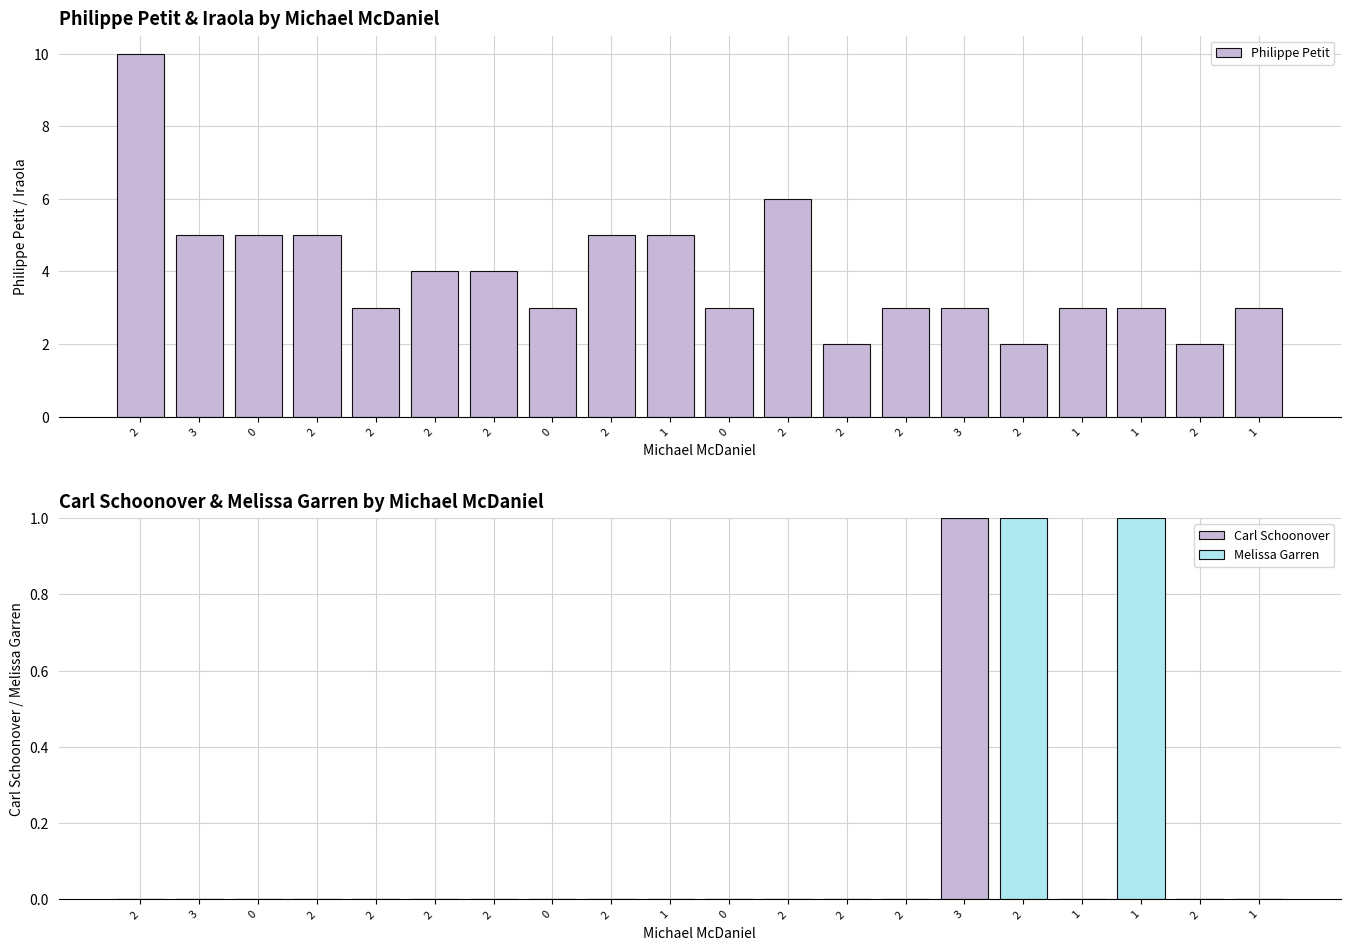

Reading left to right, what are all the values shown in this chart?

Philippe Petit: 2=10	3=5	0=5	2=5	2=3	2=4	2=4	0=3	2=5	1=5	0=3	2=6	2=2	2=3	3=3	2=2	1=3	1=3	2=2	1=3
Carl Schoonover: 2=0	3=0	0=0	2=0	2=0	2=0	2=0	0=0	2=0	1=0	0=0	2=0	2=0	2=0	3=1	2=0	1=0	1=0	2=0	1=0
Melissa Garren: 2=0	3=0	0=0	2=0	2=0	2=0	2=0	0=0	2=0	1=0	0=0	2=0	2=0	2=0	3=0	2=1	1=0	1=1	2=0	1=0